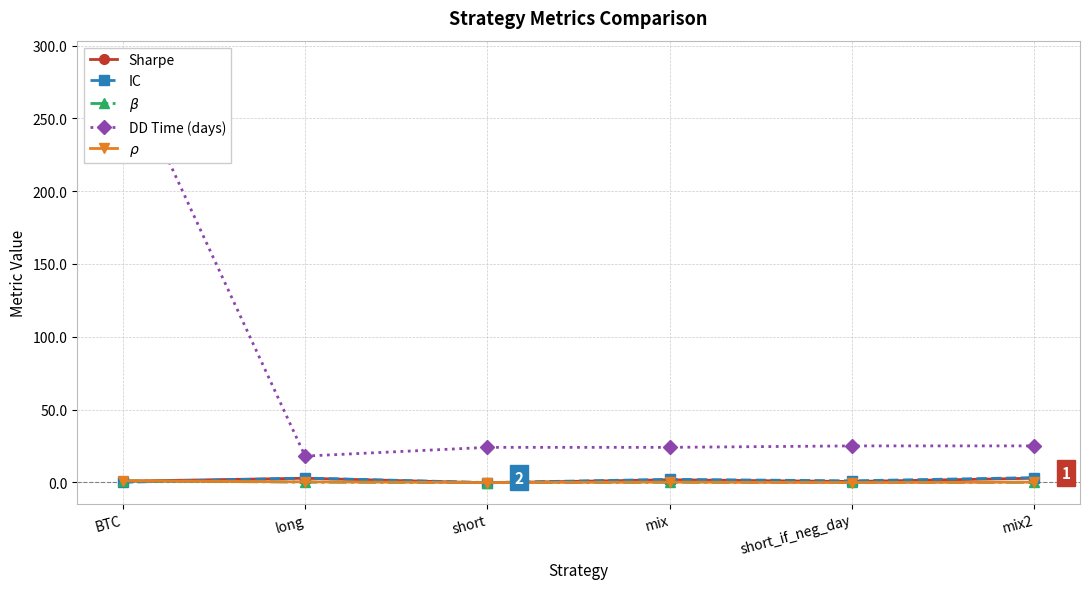

Reading right to left, transcribe all the data shown in this chart.

Sharpe: 2.8	0.5	1.7	-0.4	2.8	0.8
IC: 3.2	1.0	2.0	-0.2	2.9	0.0
$\beta$: 0.0	-0.1	0.0	-0.2	0.1	1.0
DD Time (days): 25.0	25.0	24.0	24.0	18.0	289.0
$\rho$: 0.1	-0.2	0.1	-0.2	0.3	1.0